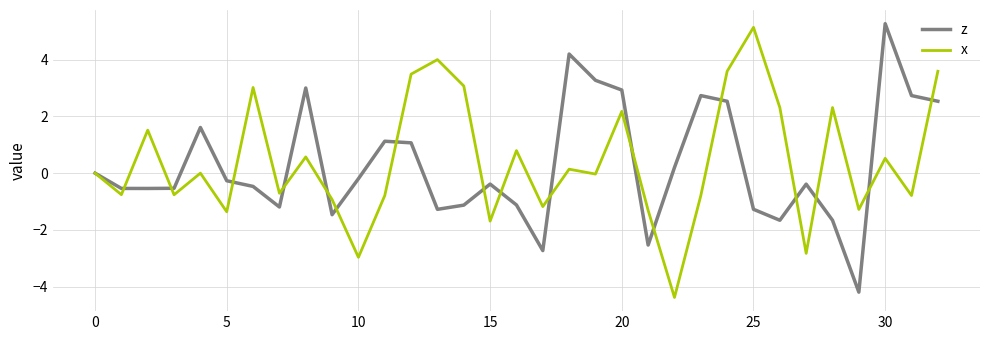

List the series in order of their peak value, highest first.

z, x